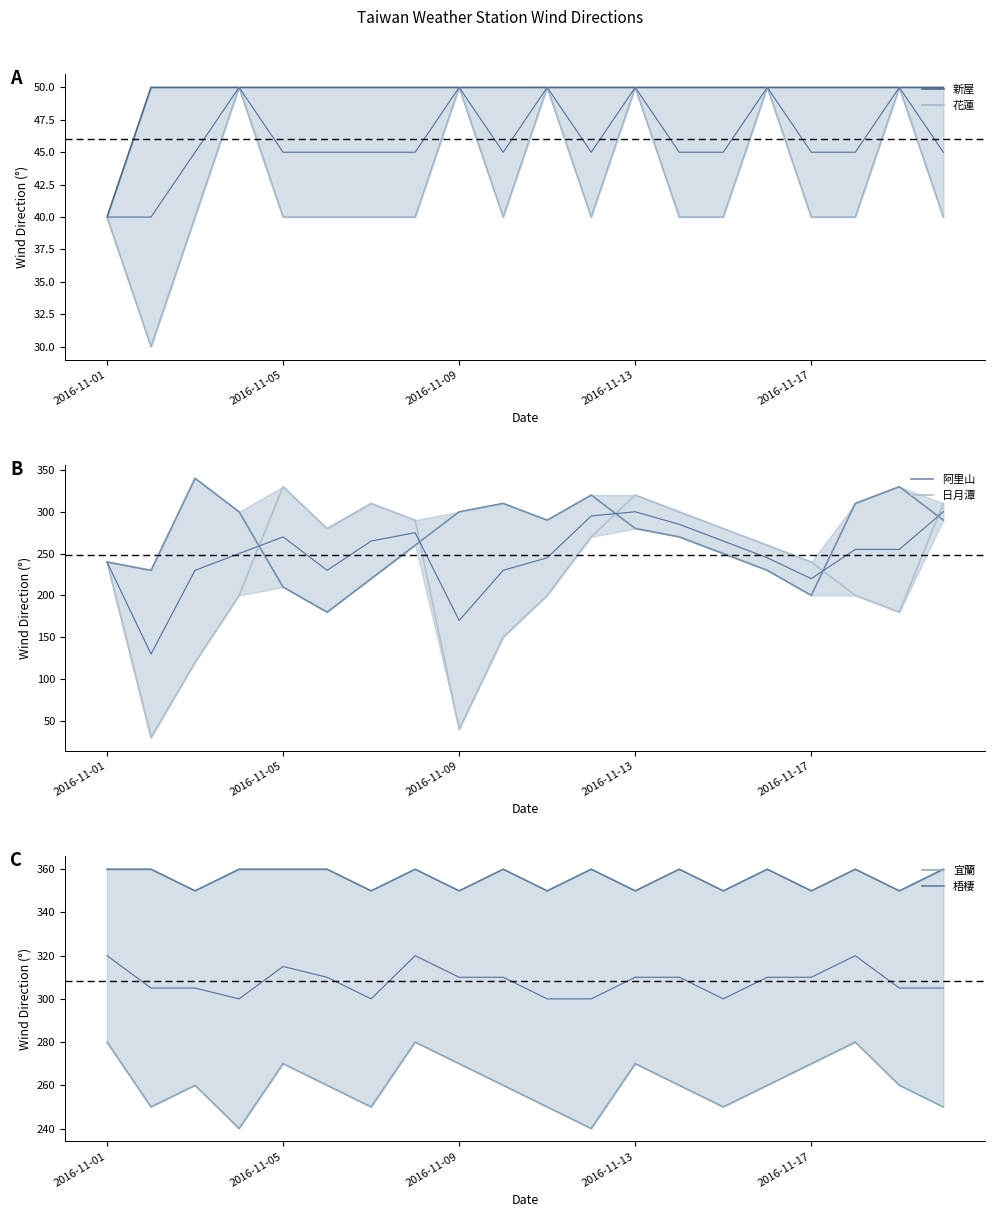

How many lines are shown in the chart?

6